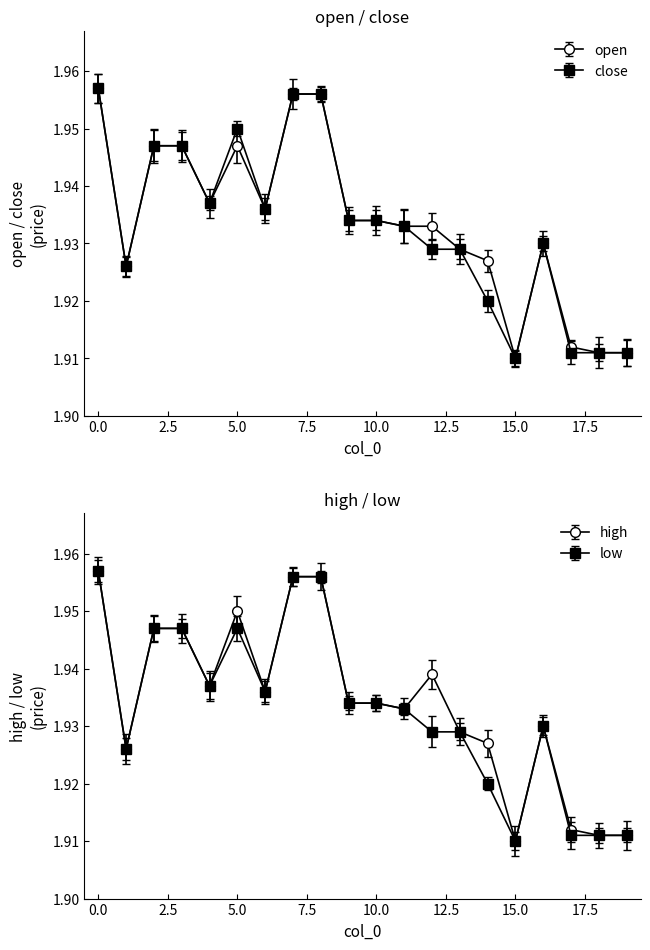

Reading left to right, list all the values displayed in this chart.

open: 0=2.0	1=1.9	2=1.9	3=1.9	4=1.9	5=1.9	6=1.9	7=2.0	8=2.0	9=1.9	10=1.9	11=1.9	12=1.9	13=1.9	14=1.9	15=1.9	16=1.9	17=1.9	18=1.9	19=1.9
close: 0=2.0	1=1.9	2=1.9	3=1.9	4=1.9	5=1.9	6=1.9	7=2.0	8=2.0	9=1.9	10=1.9	11=1.9	12=1.9	13=1.9	14=1.9	15=1.9	16=1.9	17=1.9	18=1.9	19=1.9
high: 0=2.0	1=1.9	2=1.9	3=1.9	4=1.9	5=1.9	6=1.9	7=2.0	8=2.0	9=1.9	10=1.9	11=1.9	12=1.9	13=1.9	14=1.9	15=1.9	16=1.9	17=1.9	18=1.9	19=1.9
low: 0=2.0	1=1.9	2=1.9	3=1.9	4=1.9	5=1.9	6=1.9	7=2.0	8=2.0	9=1.9	10=1.9	11=1.9	12=1.9	13=1.9	14=1.9	15=1.9	16=1.9	17=1.9	18=1.9	19=1.9